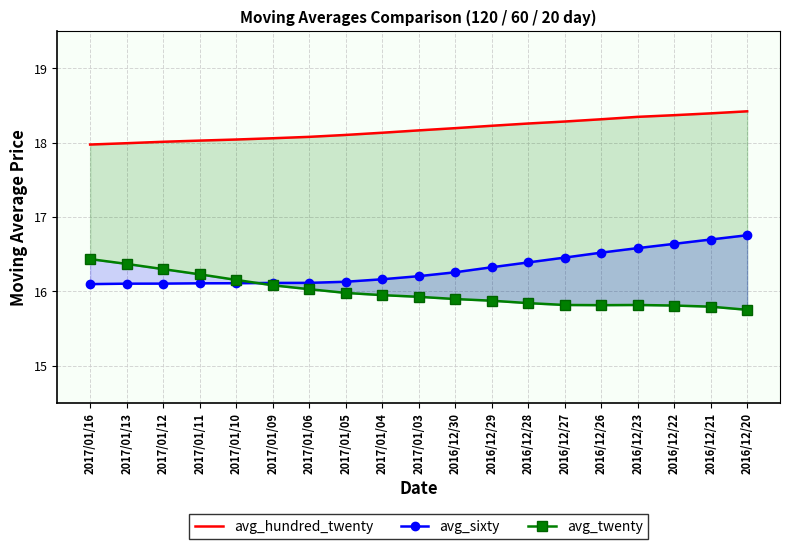

The avg_hundred_twenty series shows 18.3 at 2016/12/23. True or false?

True